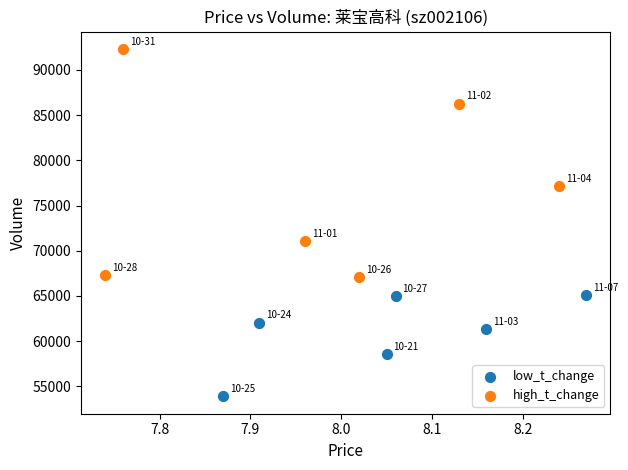

Which series has the largest Y range (max minus min)?

high_t_change